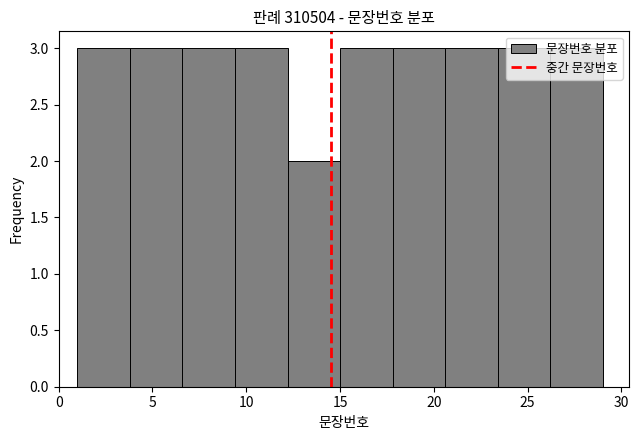

What is the height of the bar covering 15.0 to 17.8 on the x-axis? Neither the bar edges nor the heights are printed on the chart, so give them approximately, as read against the axes.

3